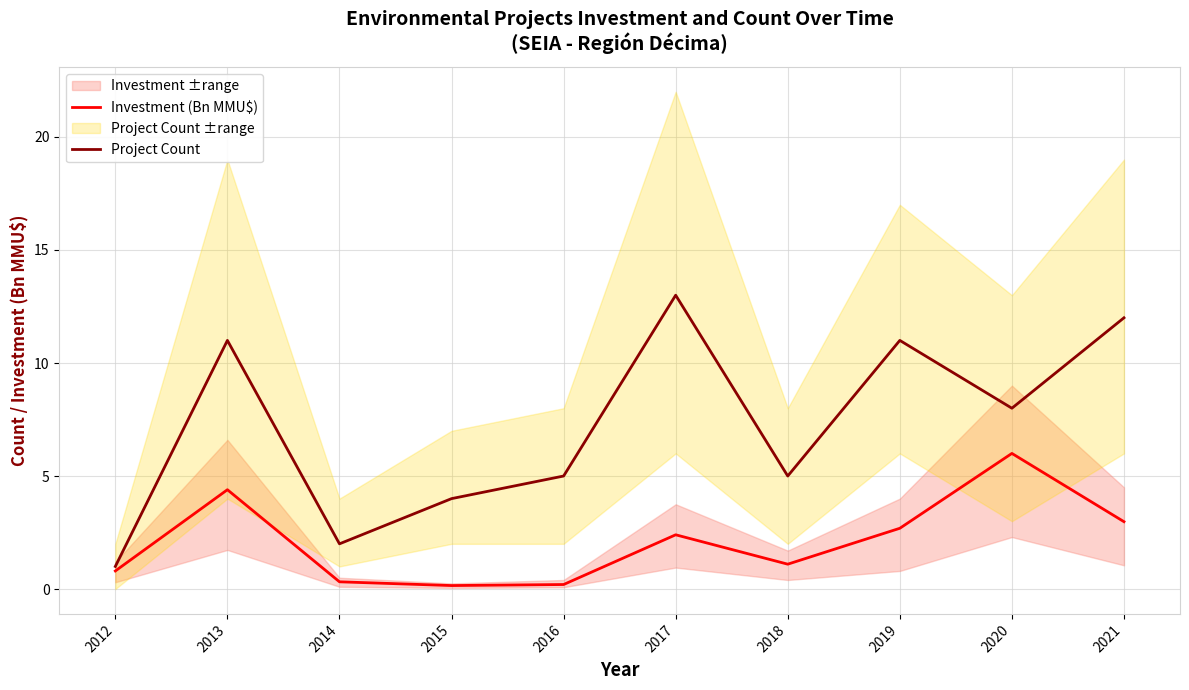

Reading right to left, what are all the values shown in this chart?

Investment (Bn MMU$): 3.0	6.0	2.7	1.1	2.4	0.2	0.2	0.3	4.4	0.8
Project Count: 12.0	8.0	11.0	5.0	13.0	5.0	4.0	2.0	11.0	1.0